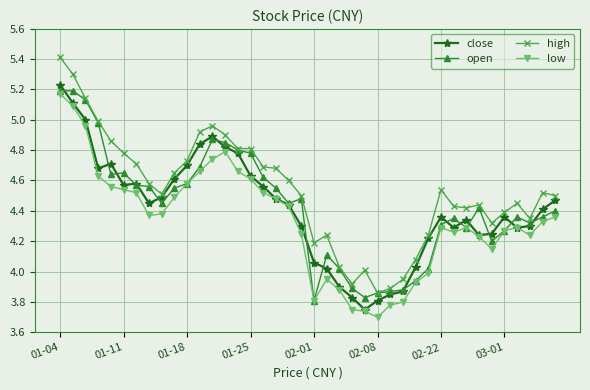

Which series has the largest range (max minus min)?

high